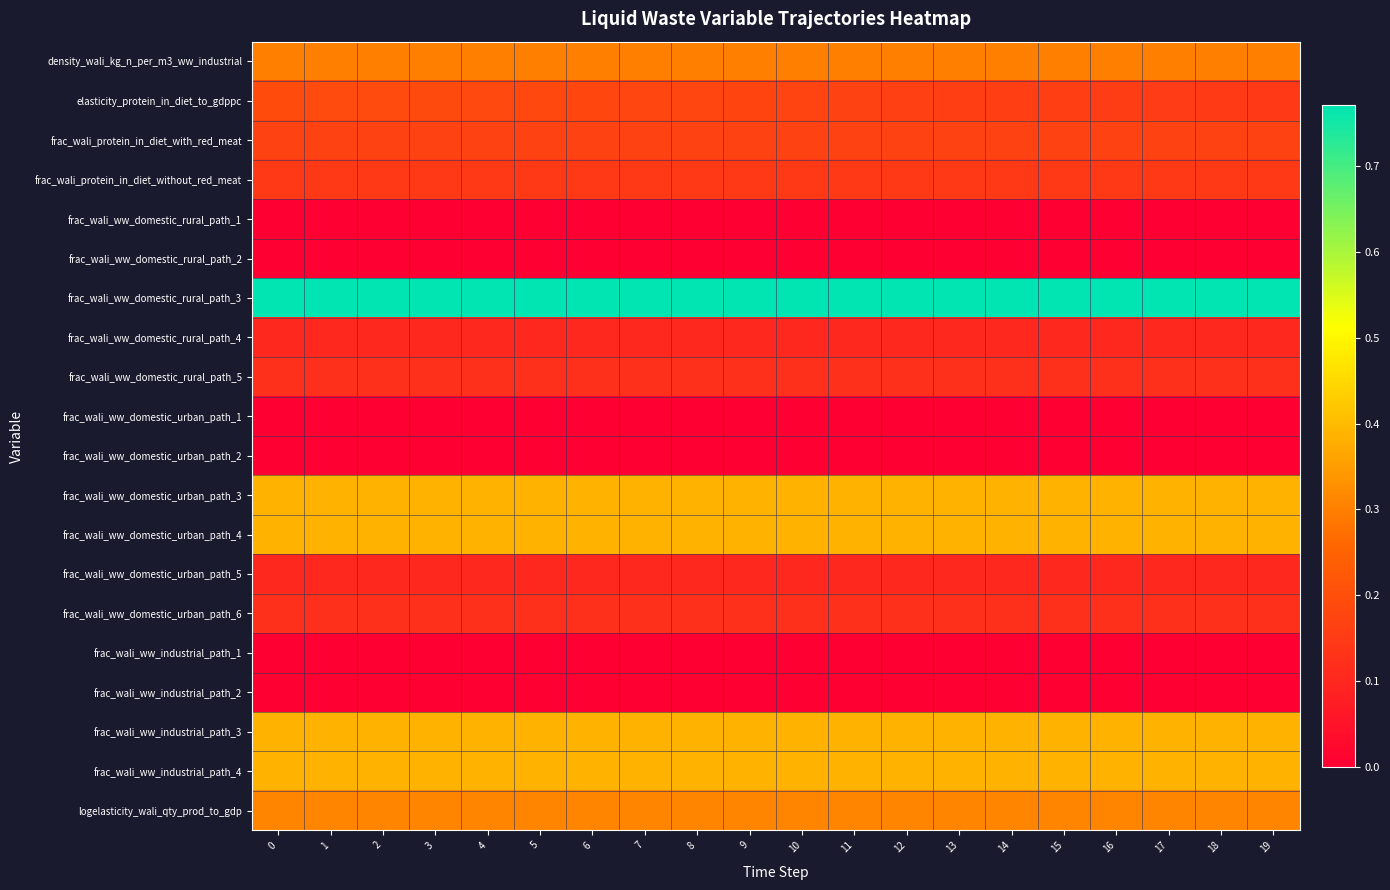

Which has a higher value, 14 or 4?

14